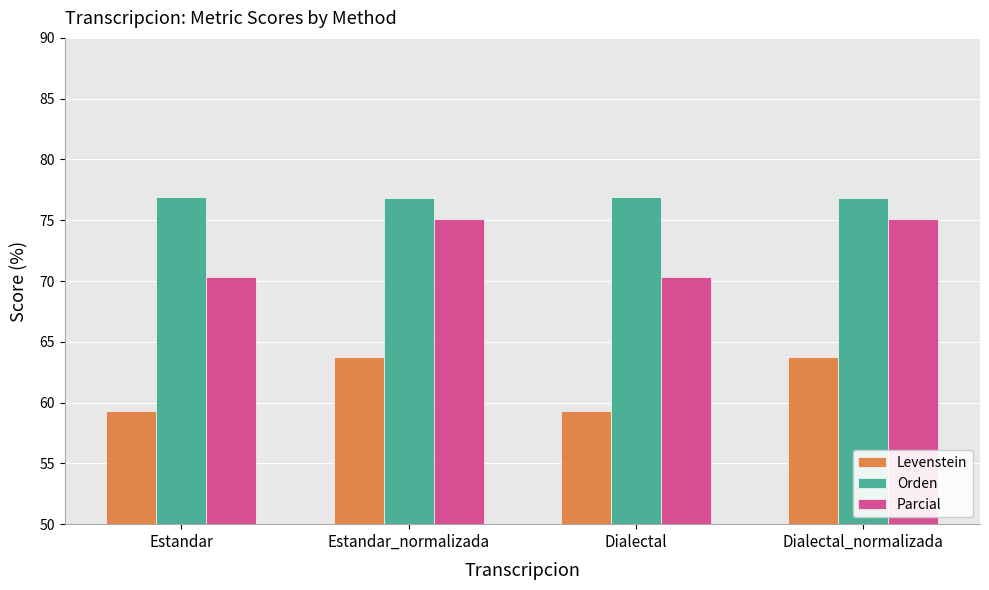

Does the chart contain stacked bars?

No